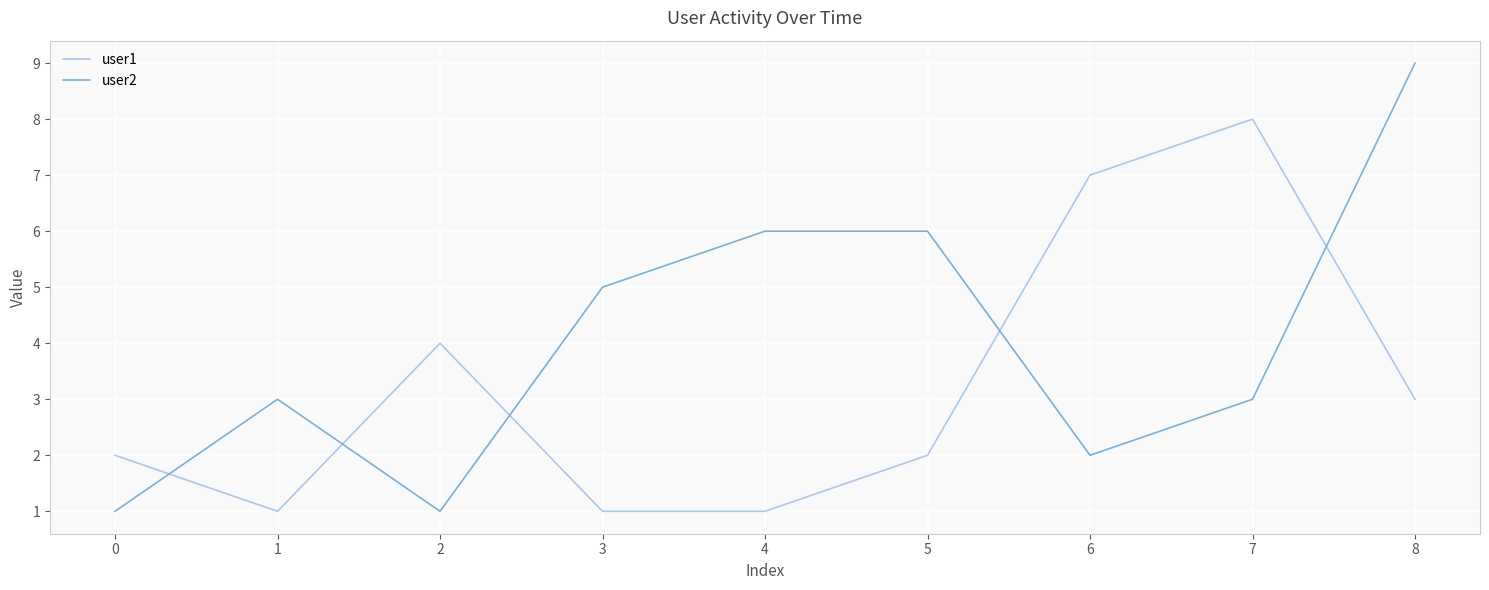

What are all the series names shown in the legend?

user1, user2